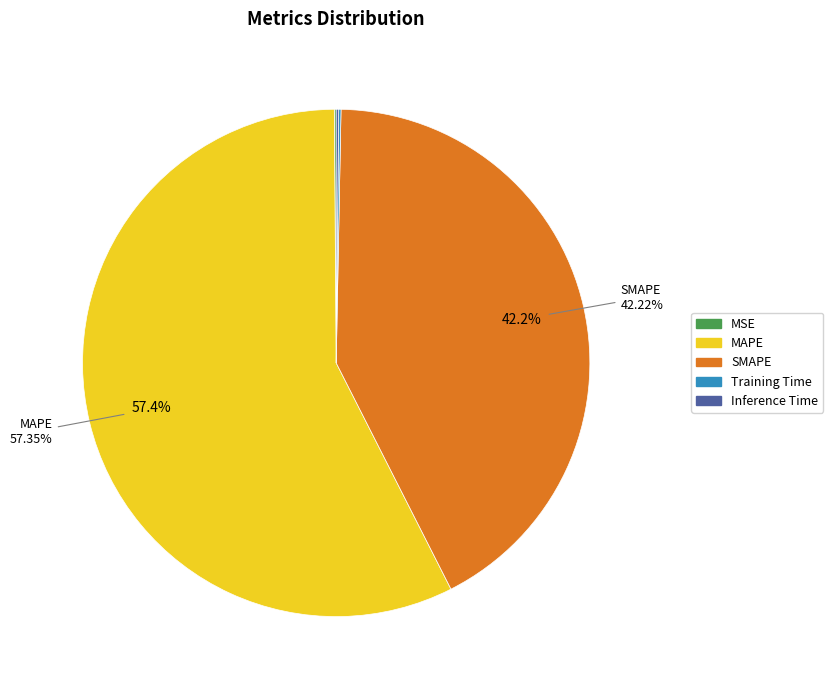

Which category has the biggest portion of the pie?

MAPE